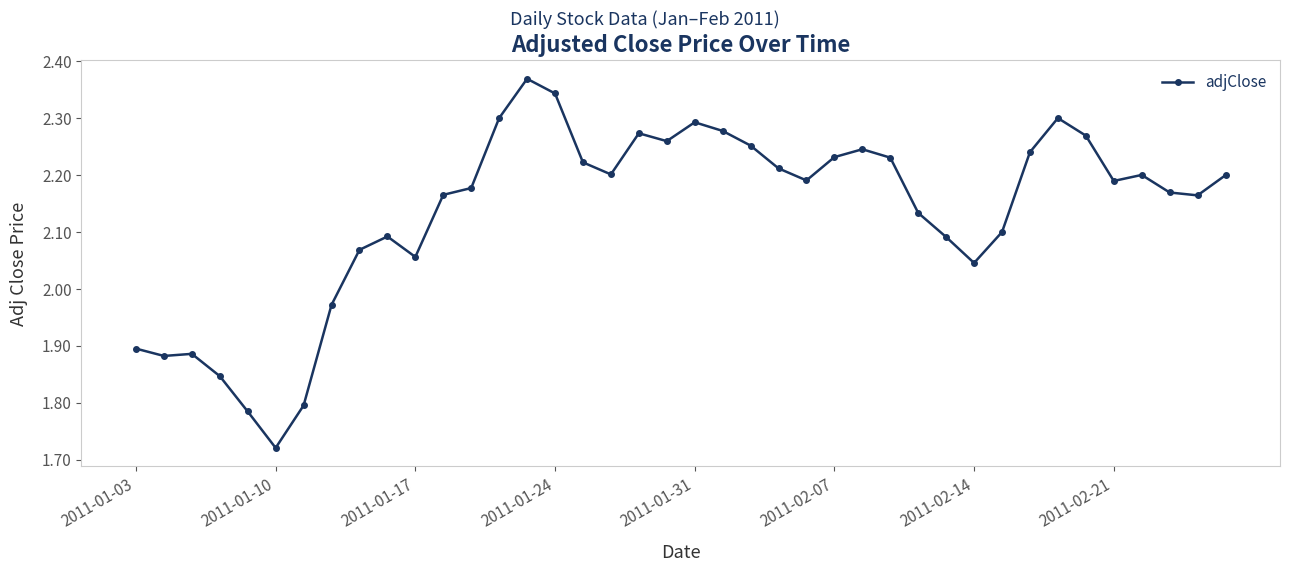

True or false: there are more than 1 points higher than both neighbors.

True